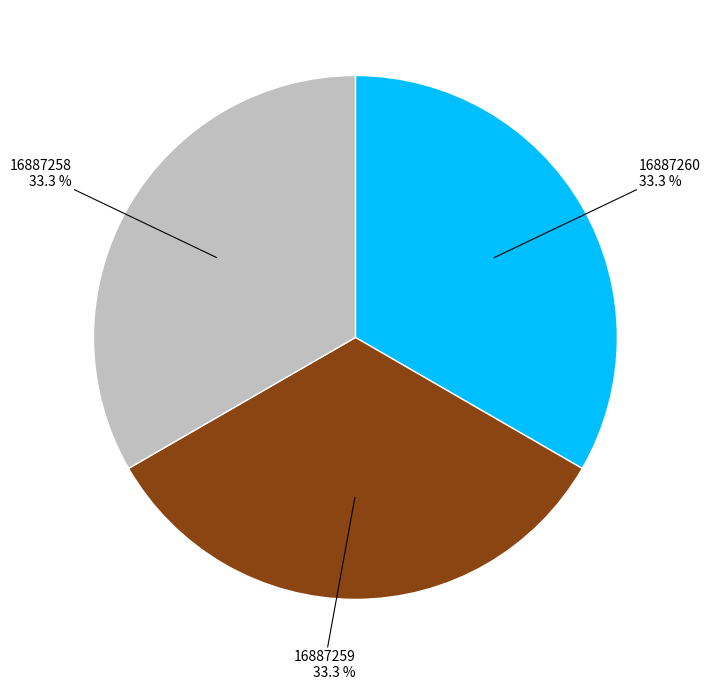

Is there a majority slice in this chart?

No